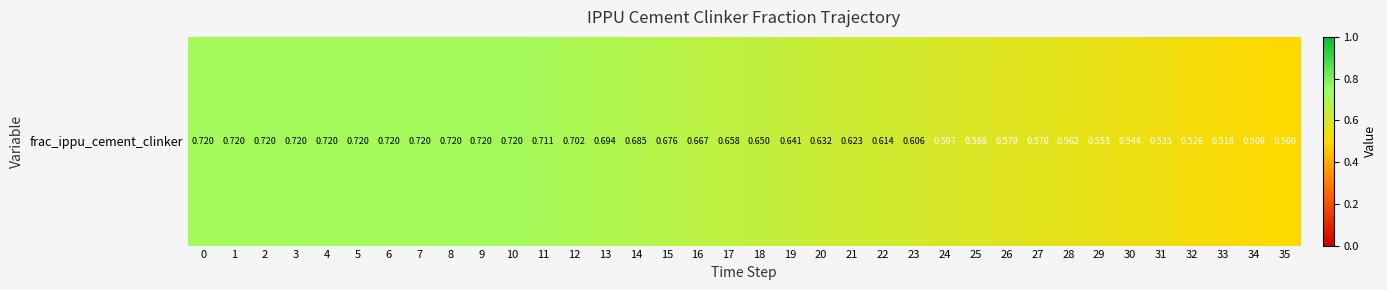

The value at 1 is 1.0. True or false?

False